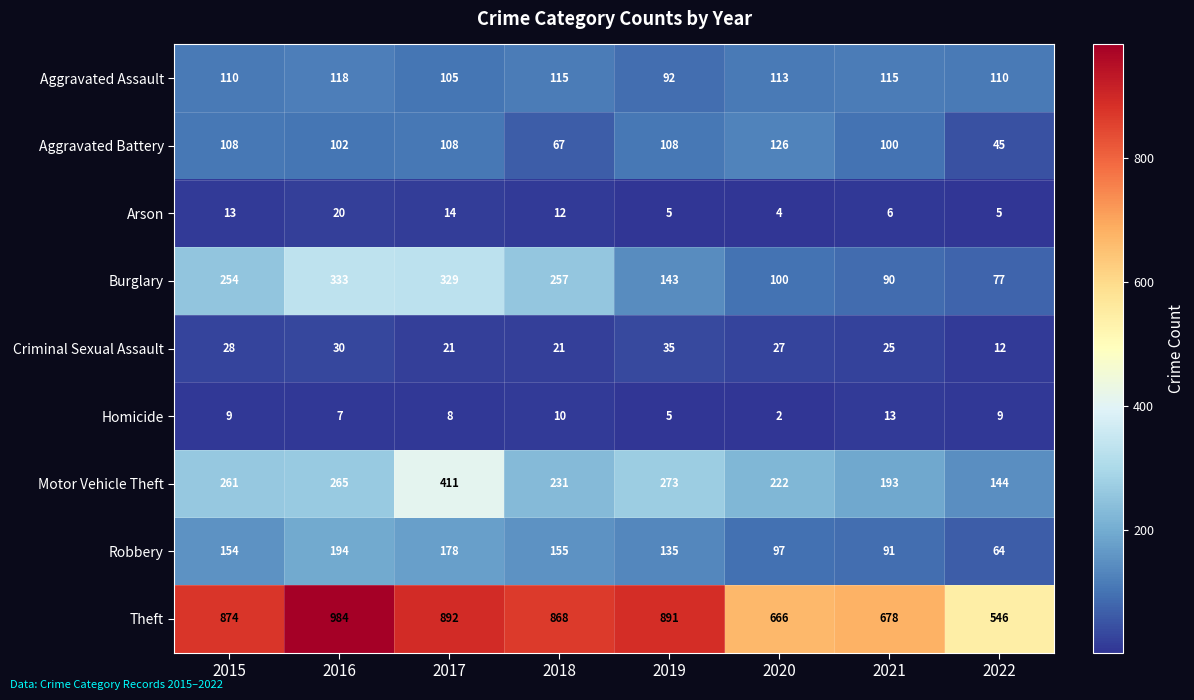

Which series has the largest total across all categories?

Theft